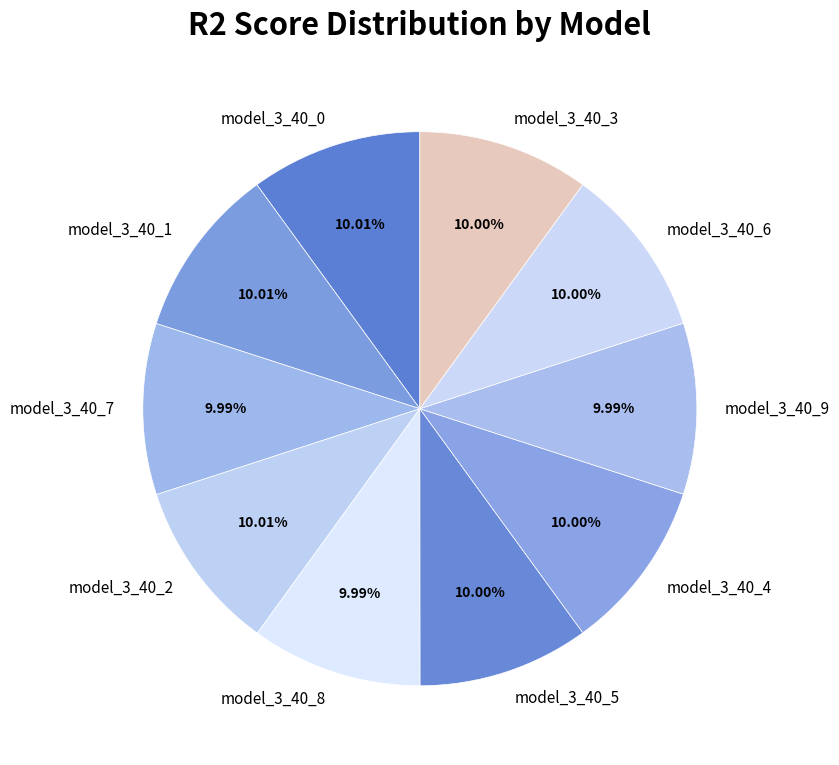

True or false: model_3_40_8 accounts for 18% of the total.

False